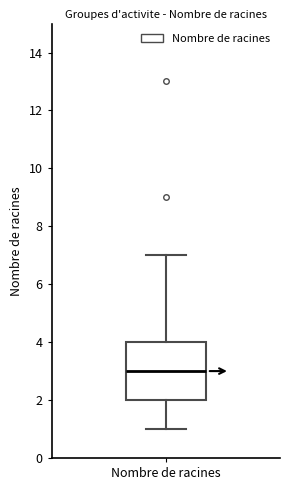

Read this box plot against the y-axis: the position of the median line, the range covered by the box, and the ends of both whiskers. The values are not printed on the chart, so give them approximately, as read against the axis.

median 3, box 2 to 4, whiskers 1 to 7